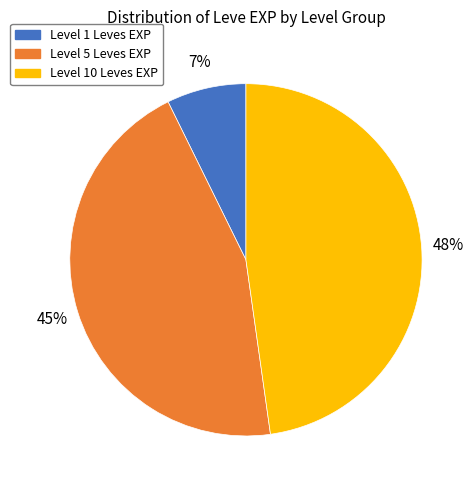

Which category has the biggest portion of the pie?

Level 10 Leves EXP